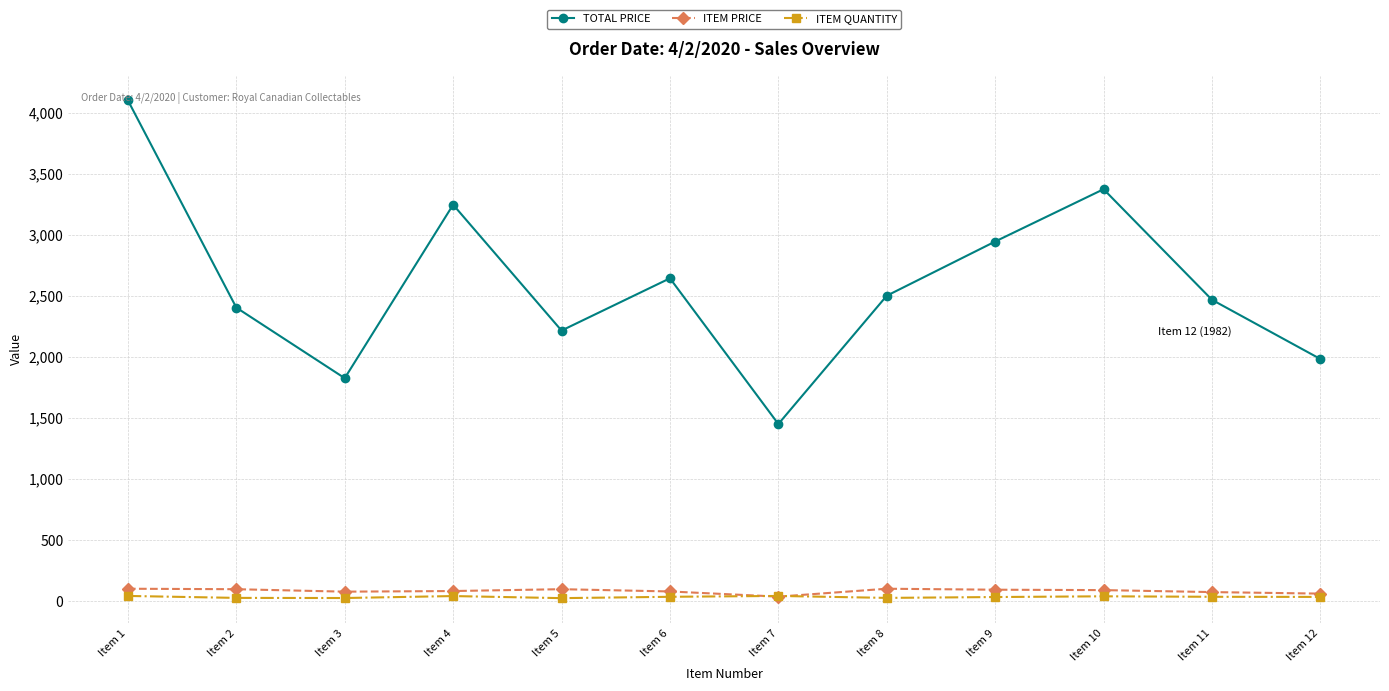

What are all the series names shown in the legend?

TOTAL PRICE, ITEM PRICE, ITEM QUANTITY